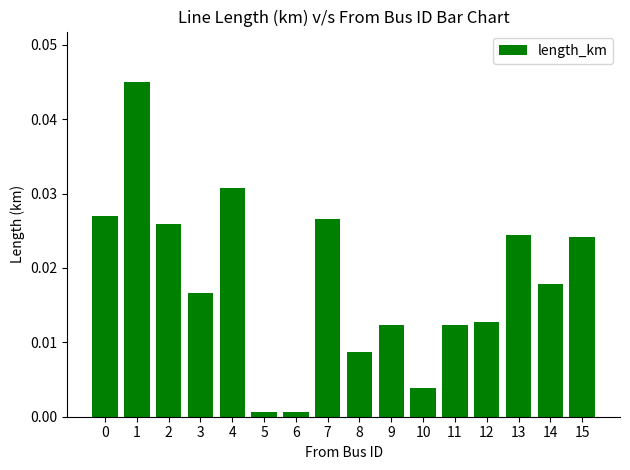

What is the sum of all values?

0.3